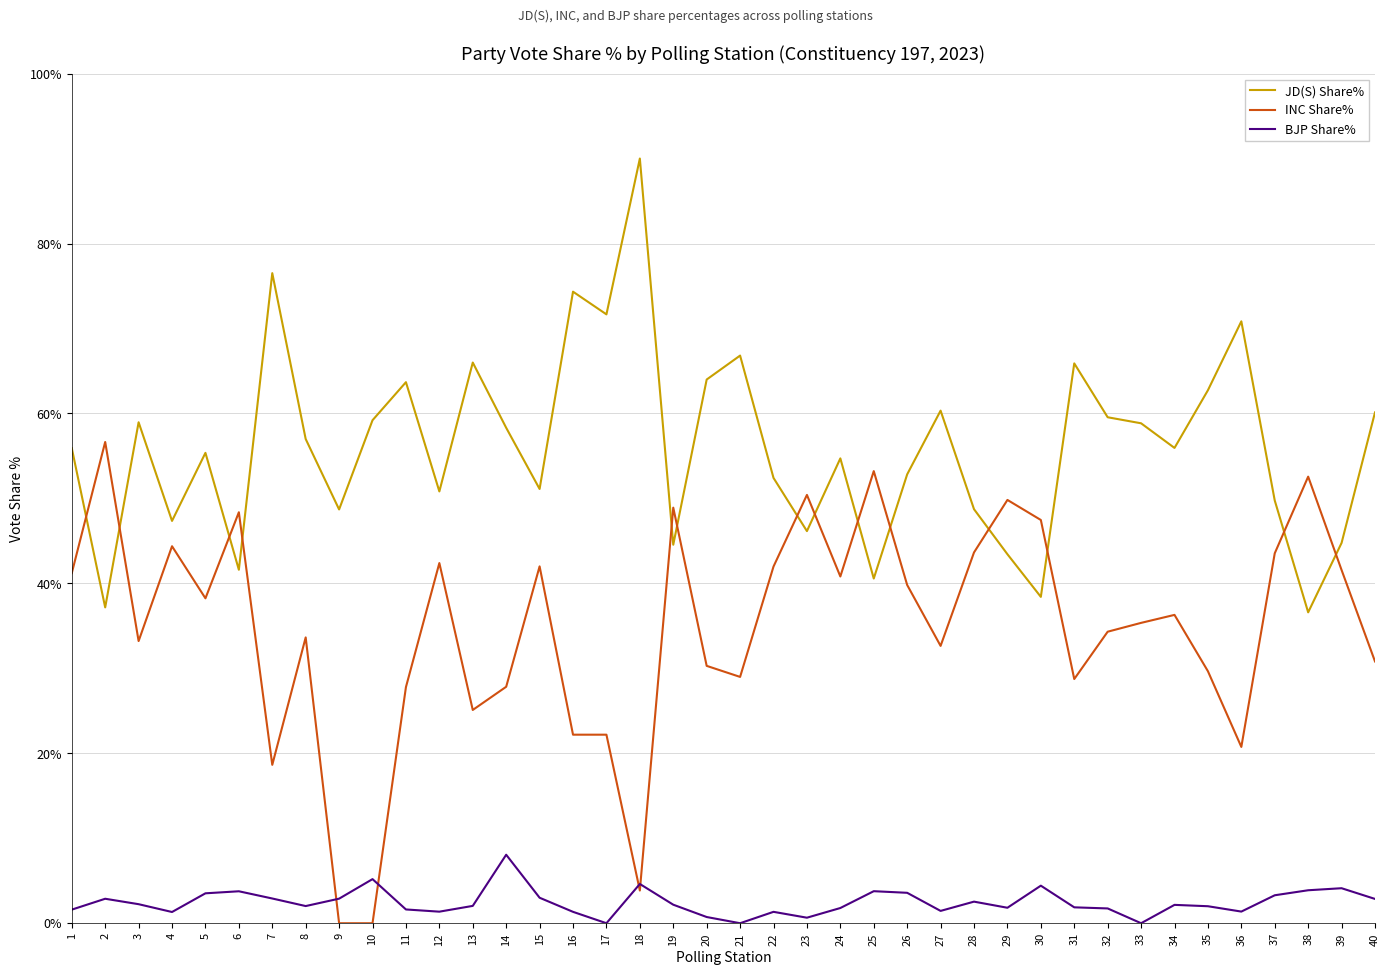

What is the sum of the BJP Share% values at 9 and 4?

4.2